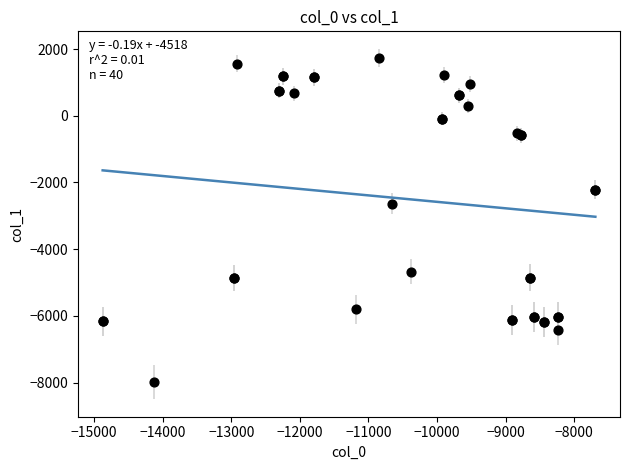

What Y value in the scatter plot is closest to -3121?

-2631